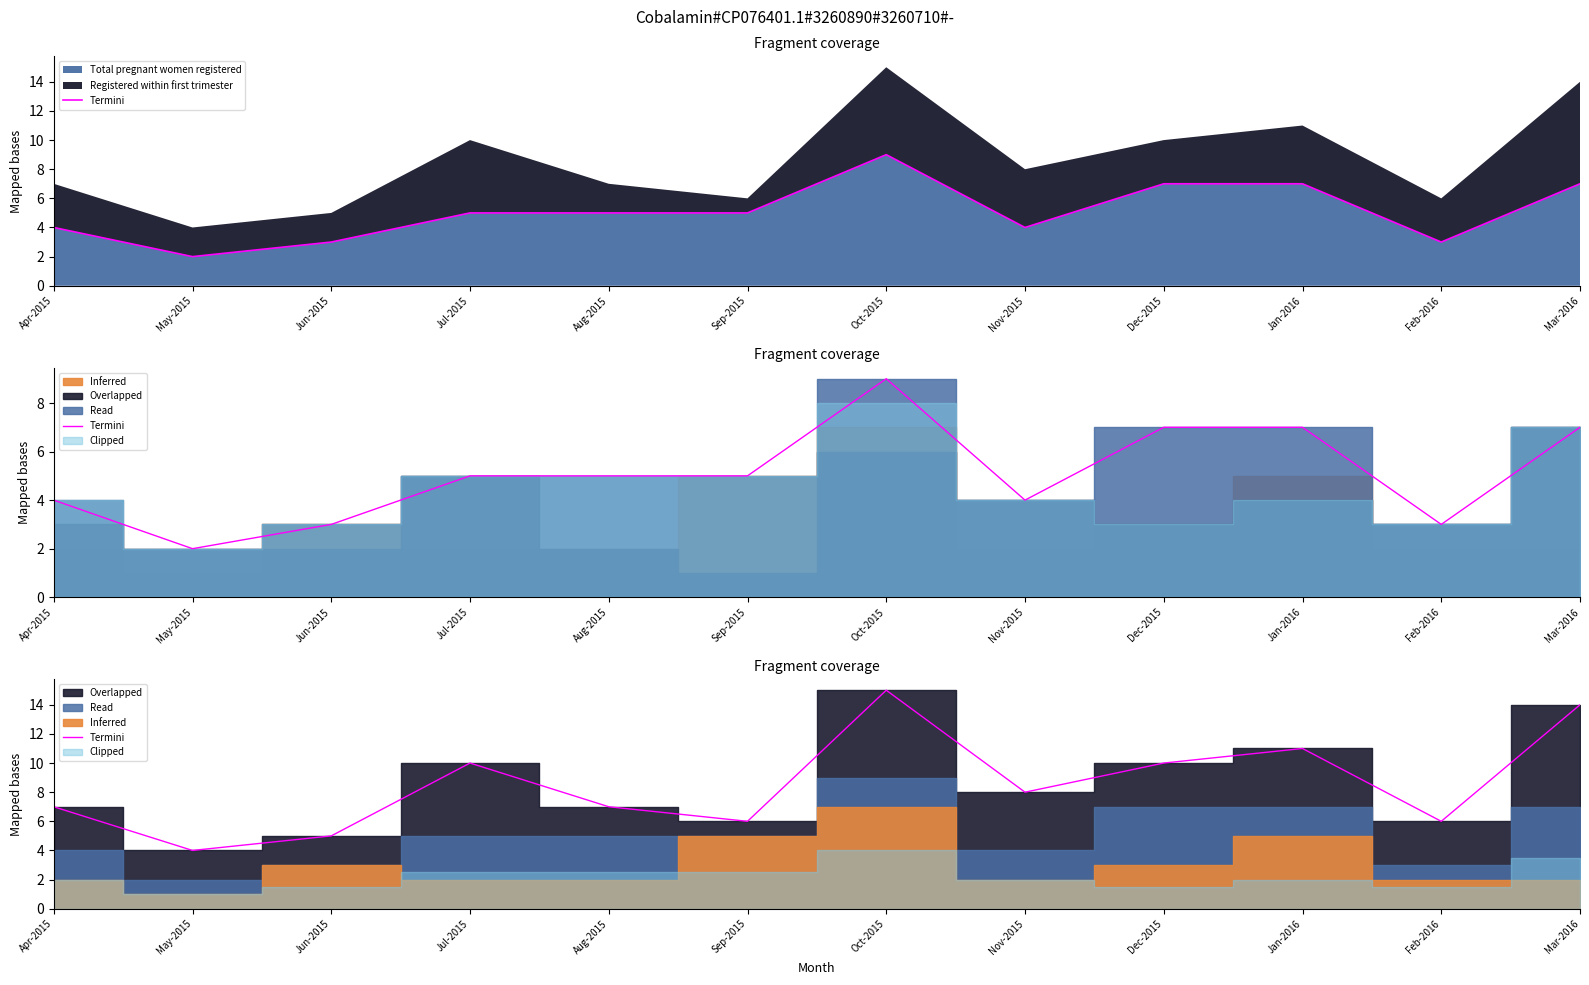

Reading left to right, what are all the values shown in this chart?

Apr-2015=7	May-2015=4	Jun-2015=5	Jul-2015=10	Aug-2015=7	Sep-2015=6	Oct-2015=15	Nov-2015=8	Dec-2015=10	Jan-2016=11	Feb-2016=6	Mar-2016=14